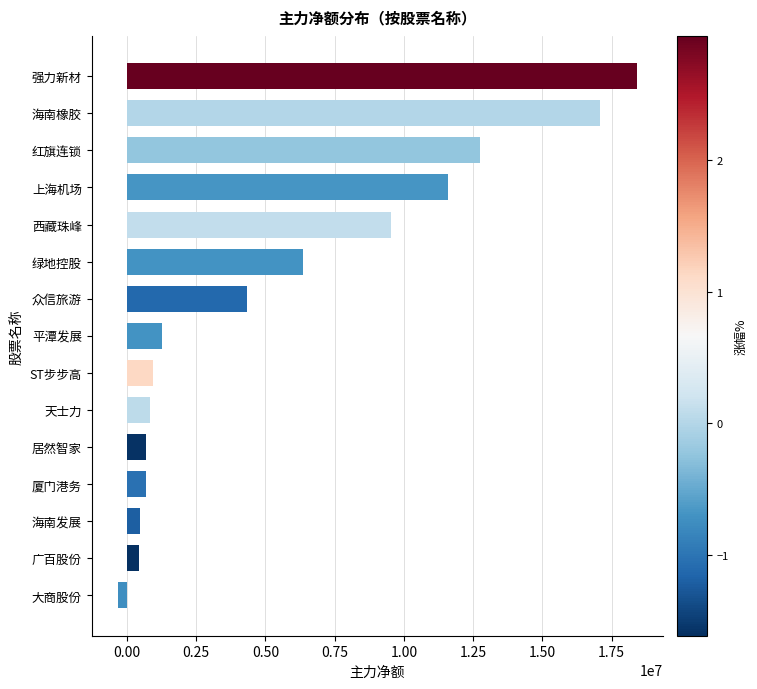

The chart shows a value of 11604207 at 上海机场. True or false?

True